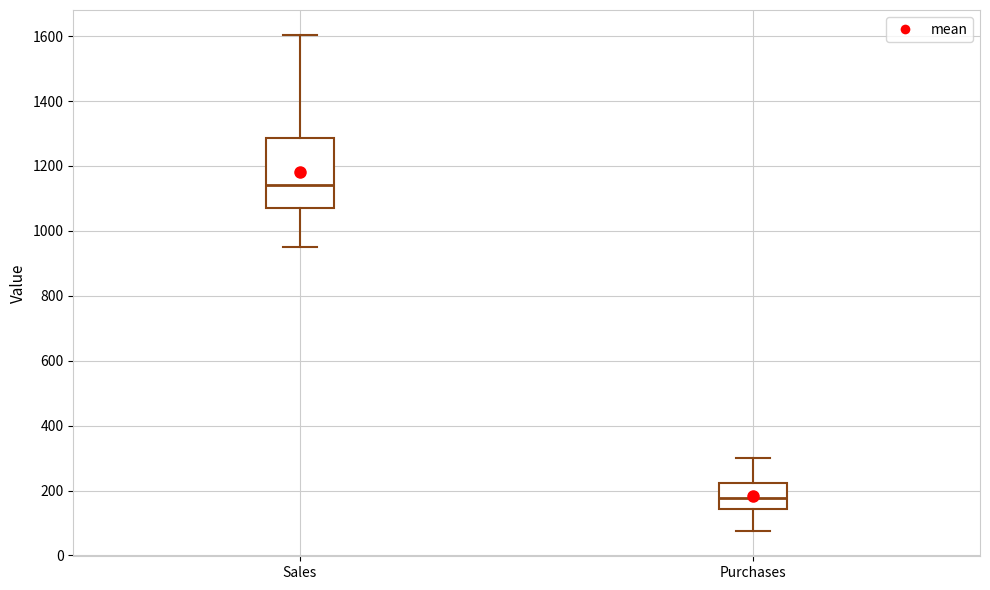

Reading left to right, read every box against the y-axis: the position of its median line, the range the box covers, and the ends of its whiskers. The values are not printed on the chart, so give them approximately, as read against the axis.

Sales: median 1140, box 1060 to 1280, whiskers 960 to 1600
Purchases: median 180, box 140 to 220, whiskers 80 to 300